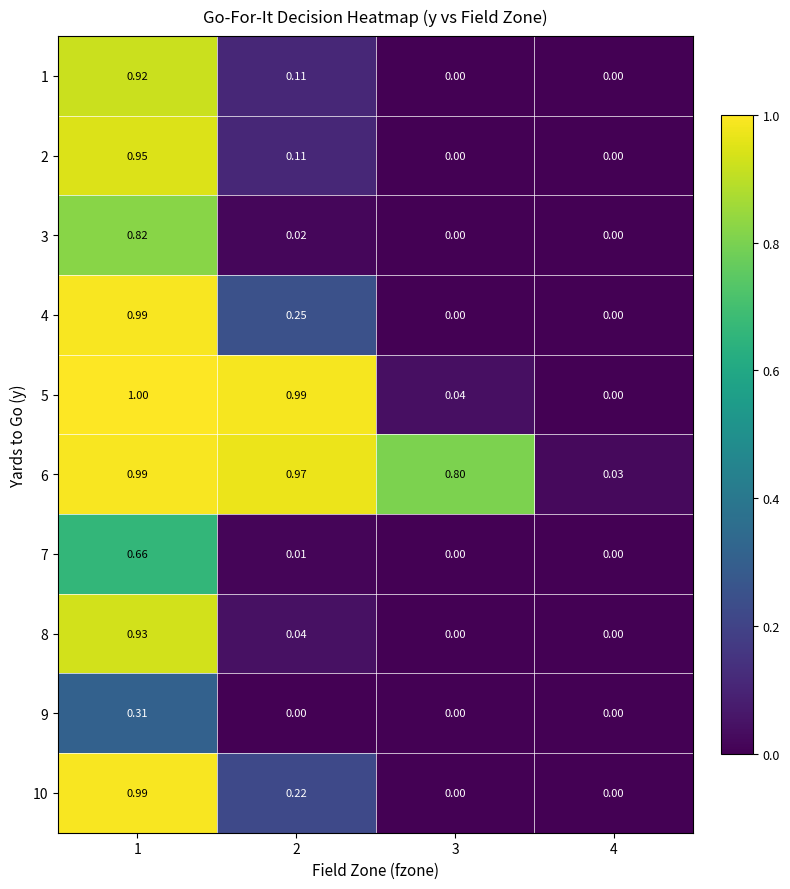

Is the value of 4 at 2 greater than the value of 7 at 1?

No